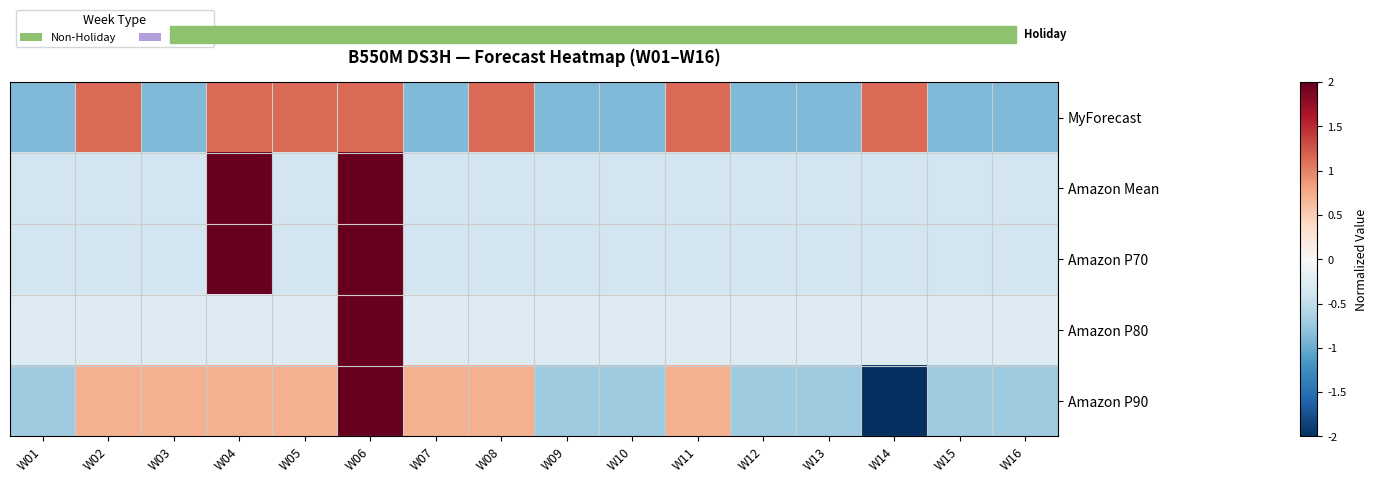

Which series has the largest total across all categories?

MyForecast